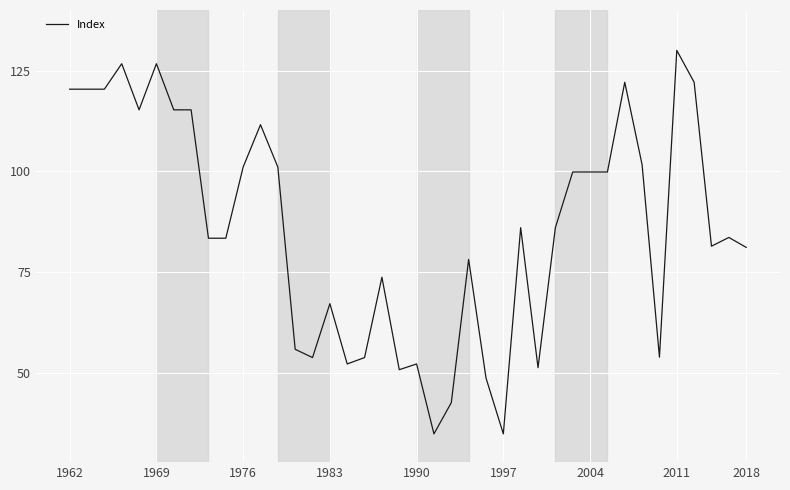

What is the smallest value displayed?

35.0